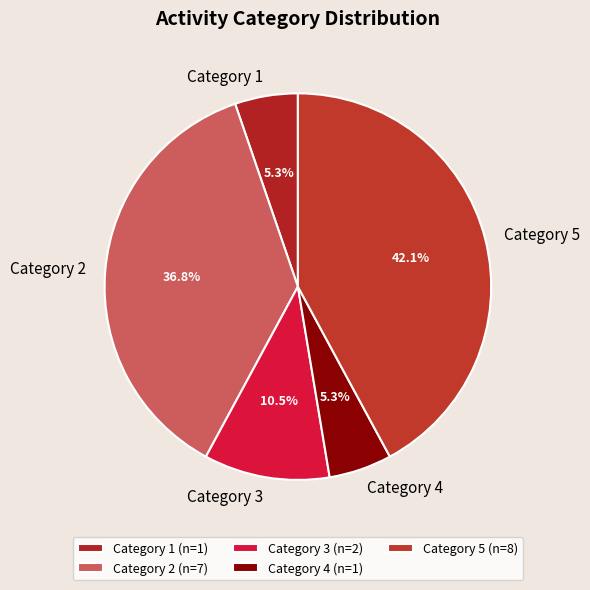

What is the total percentage of Category 1 and Category 2?

42.1%